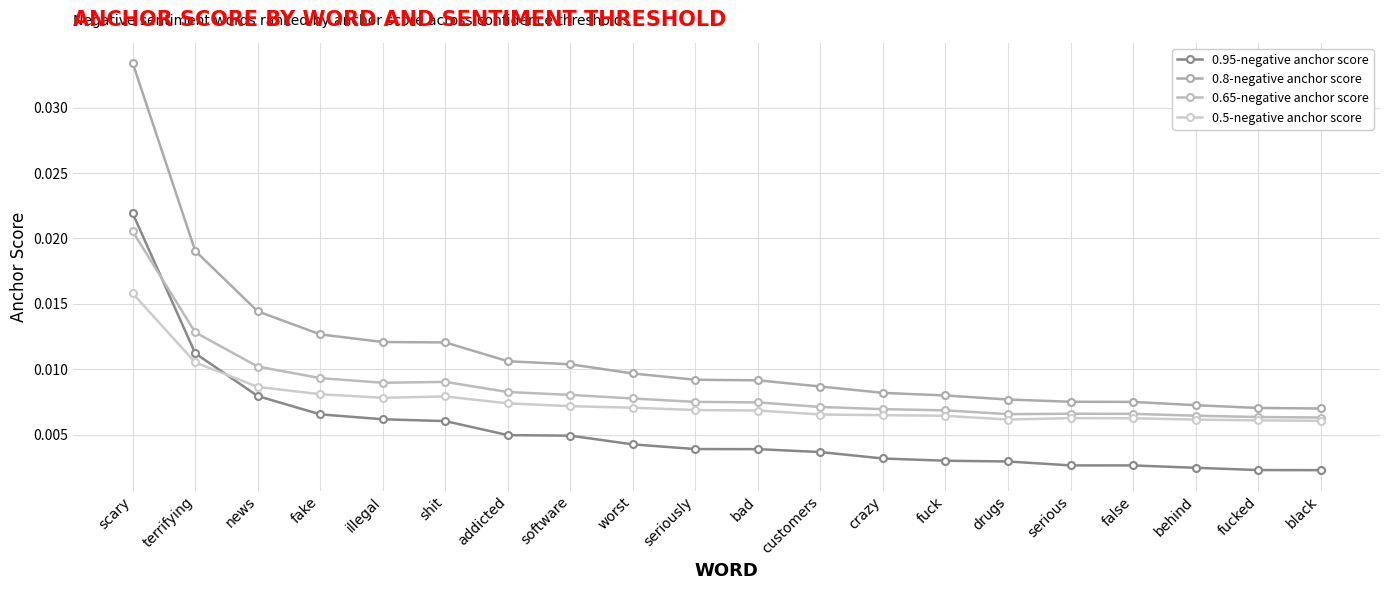

List the series in order of their overall mean, highest first.

0.8-negative anchor score, 0.65-negative anchor score, 0.5-negative anchor score, 0.95-negative anchor score